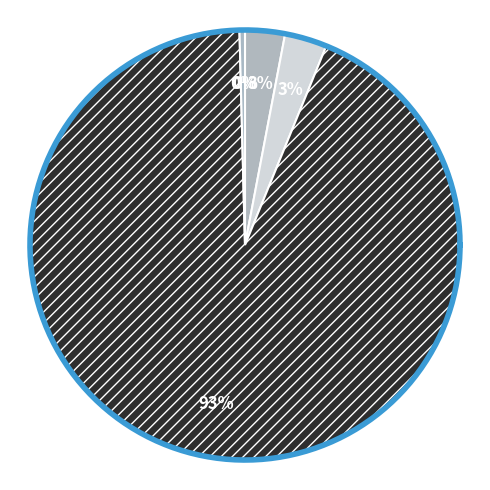

How many slices are in this pie chart?

5